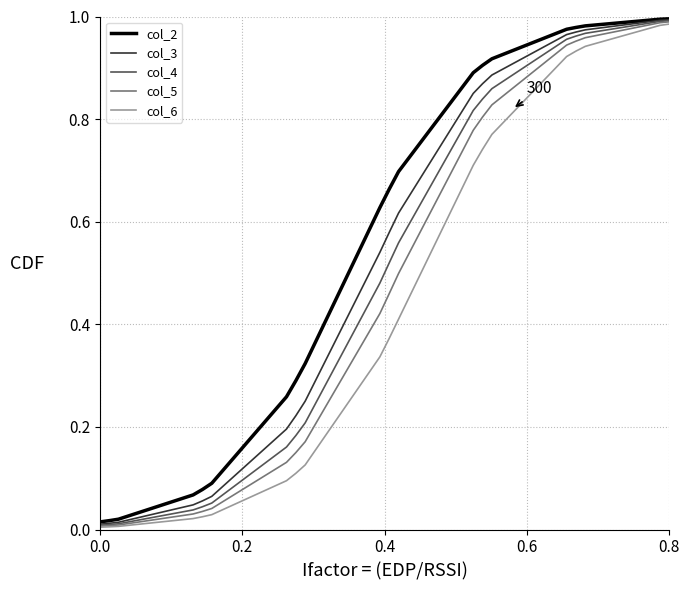

List the series in order of their overall mean, lowest first.

col_6, col_5, col_4, col_3, col_2